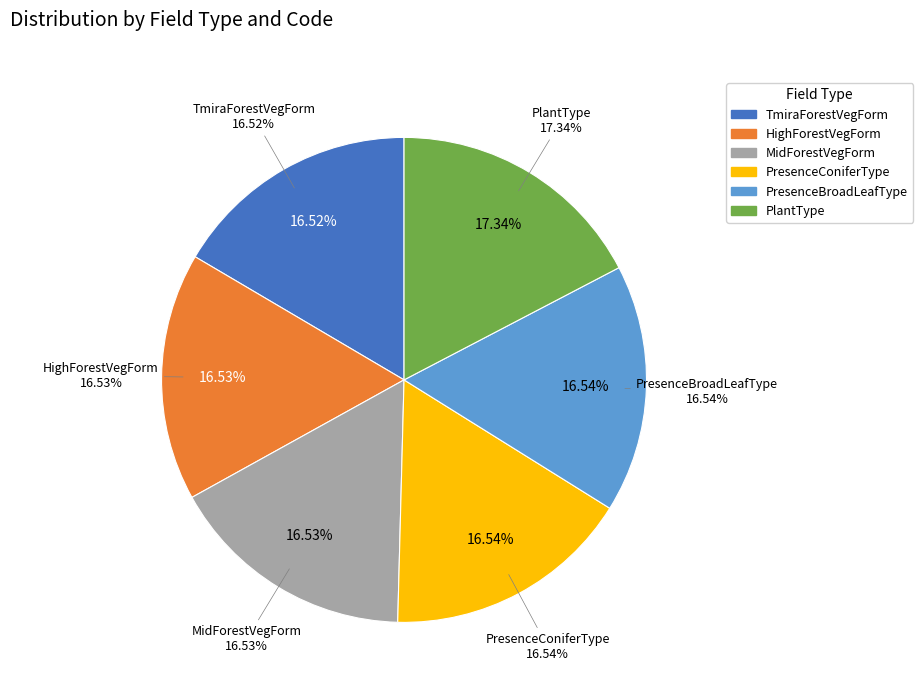

Count the number of slices in the pie.

6